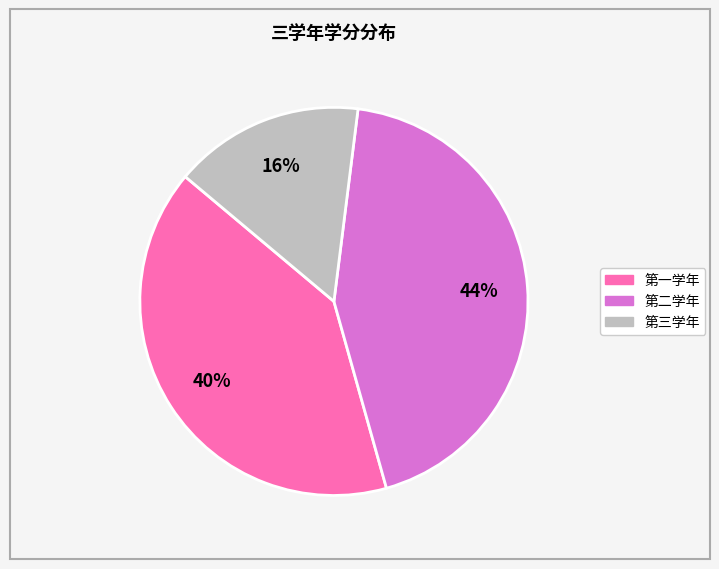

Is it true that 第三学年 is 26% of the pie?

False